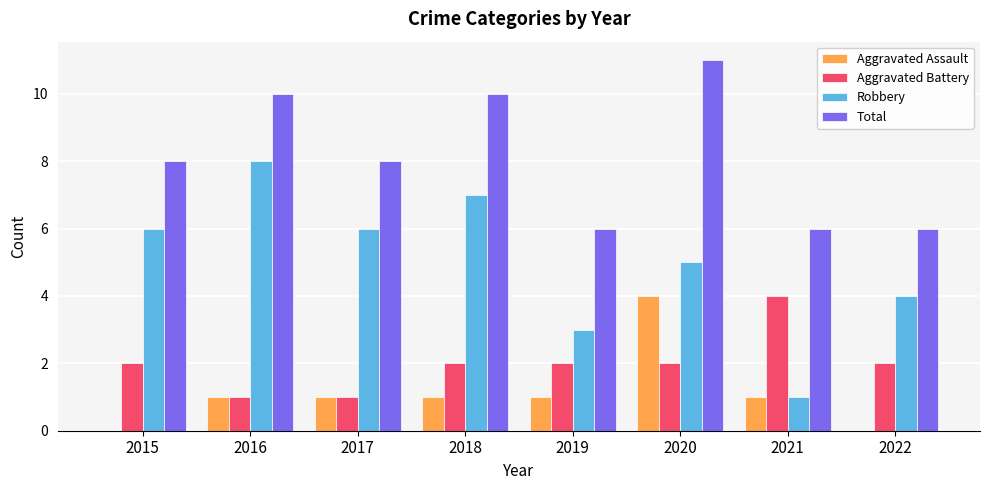

Reading left to right, extract all data points from this chart.

Aggravated Assault: 0	1	1	1	1	4	1	0
Aggravated Battery: 2	1	1	2	2	2	4	2
Robbery: 6	8	6	7	3	5	1	4
Total: 8	10	8	10	6	11	6	6